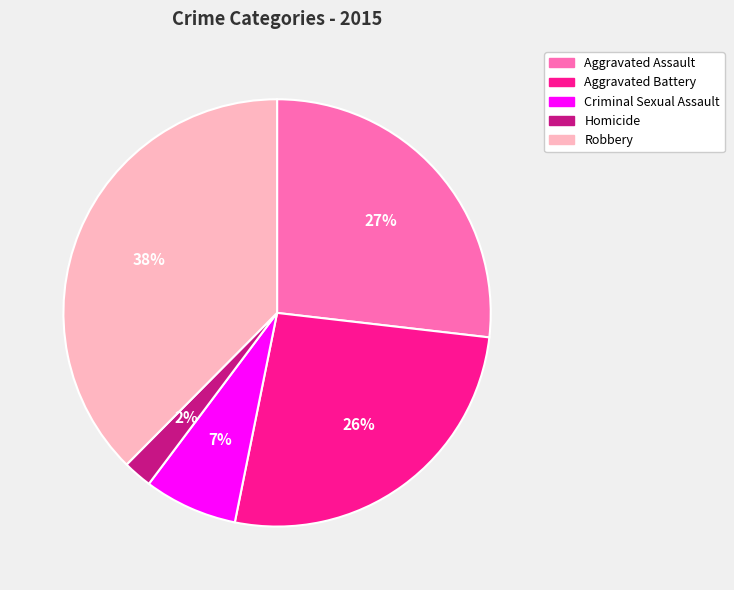

How many slices are in this pie chart?

5